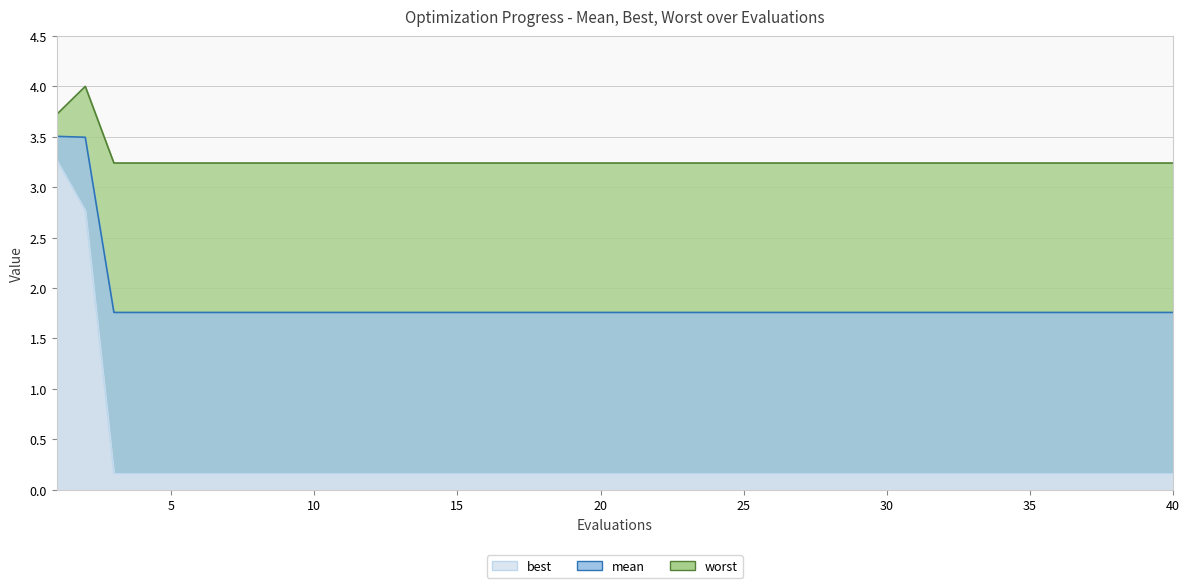

How many series are shown in this chart?

3